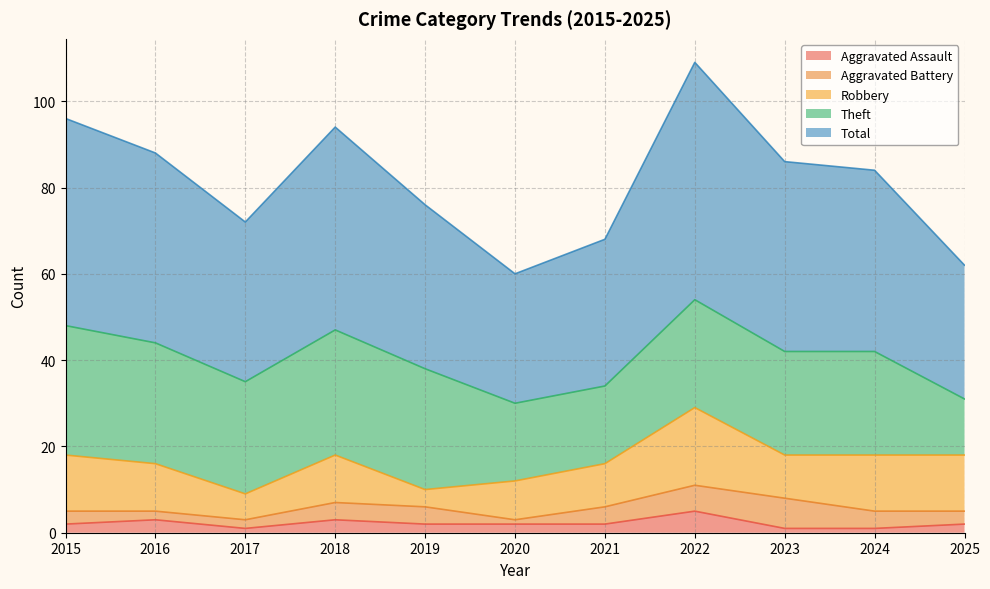

Rank the series by their maximum value, from highest to lowest.

Total, Theft, Robbery, Aggravated Battery, Aggravated Assault